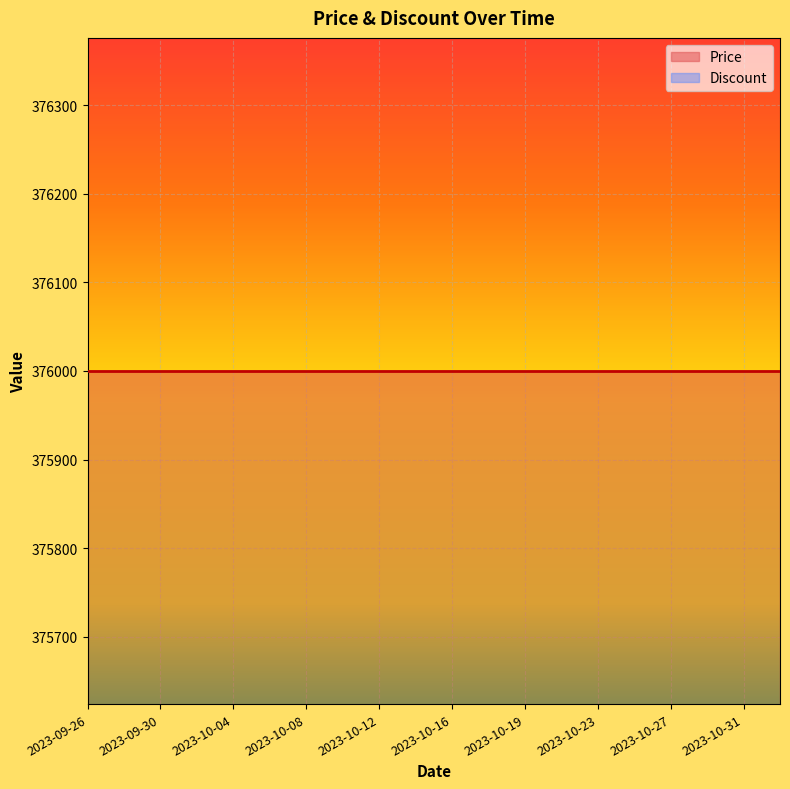

How many lines are shown in the chart?

2